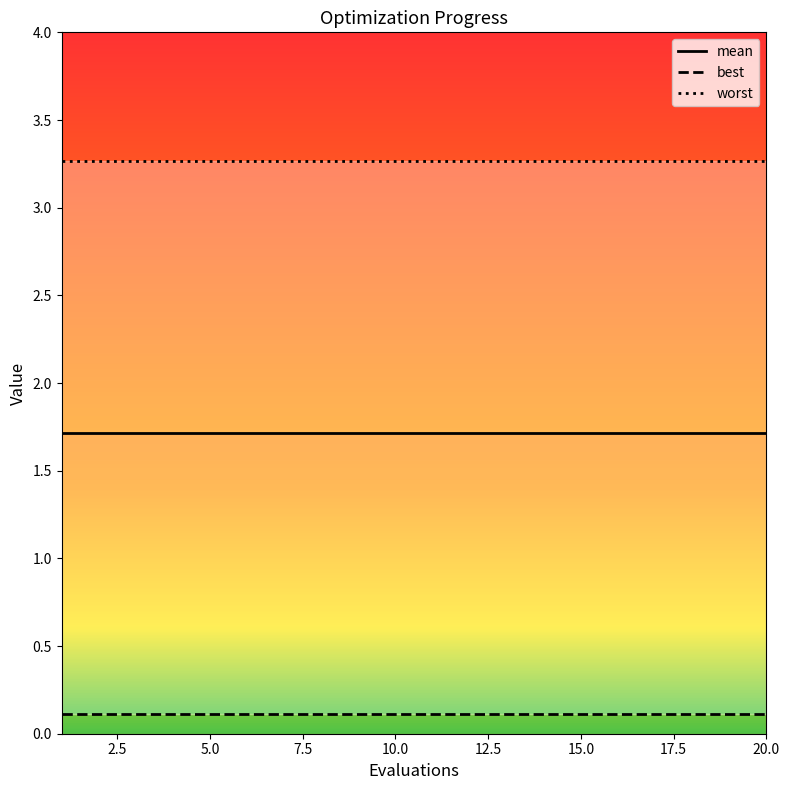

True or false: worst_line has more than 2 interior local peaks.

False